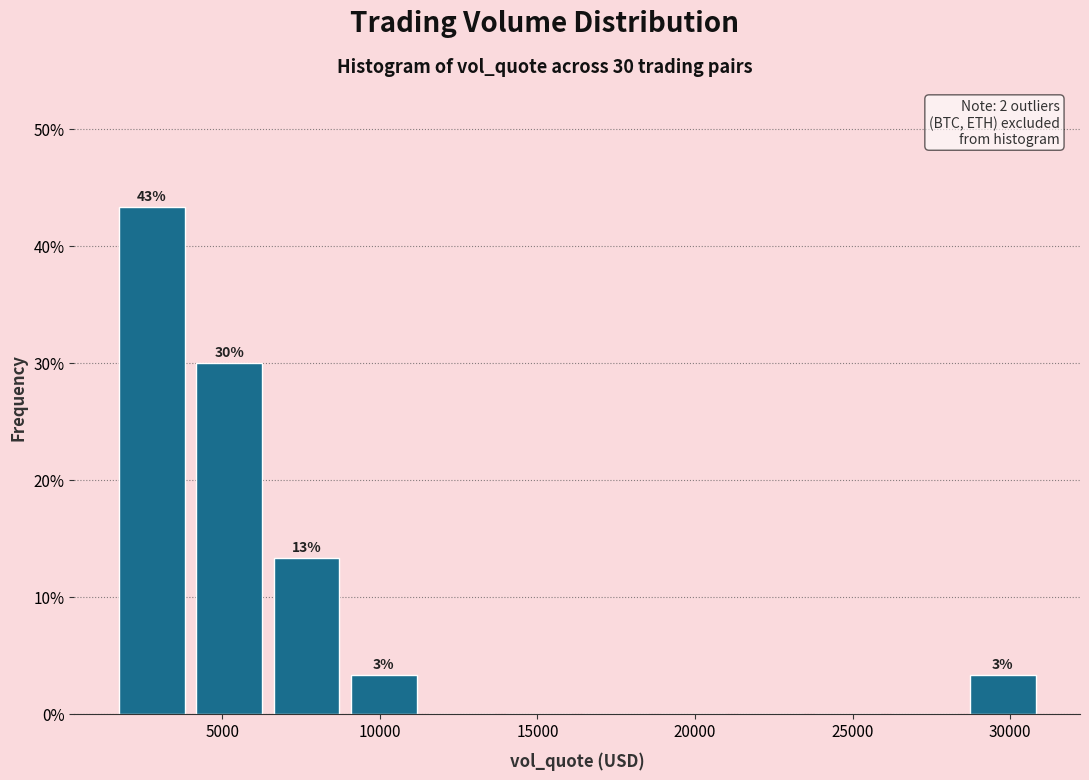

Over which range of the x-axis is the bar tallest?

1500 to 4000